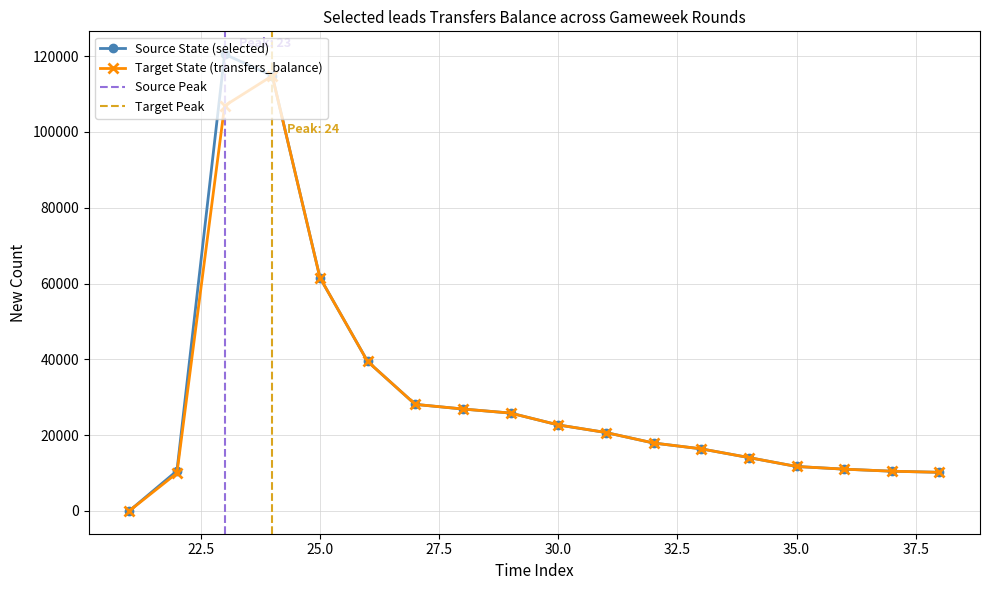

Does the chart display data point markers on the line(s)?

Yes